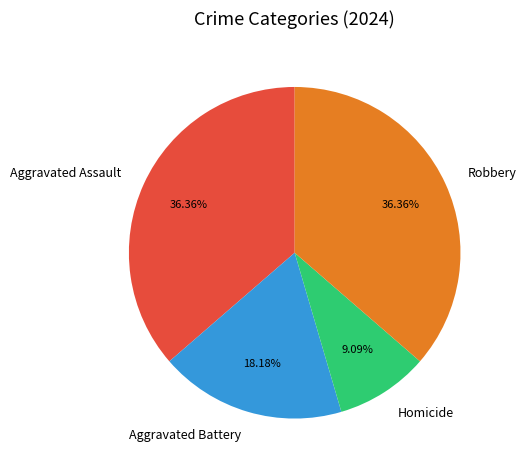

Between Aggravated Assault and Aggravated Battery, which is larger?

Aggravated Assault